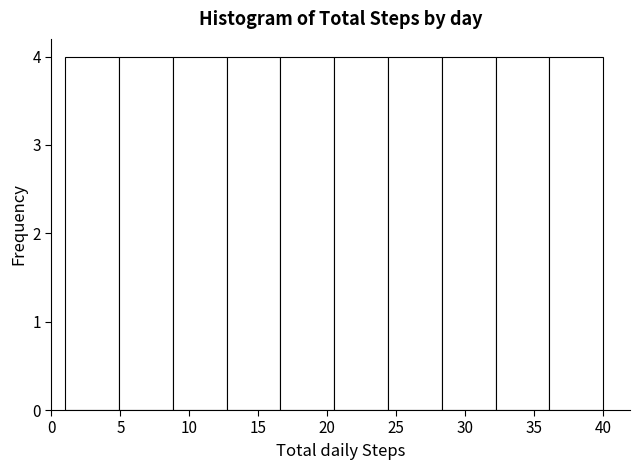

Reading left to right, list every bar in this chart as the range it spans on the x-axis followed by its height. Neither the bar edges nor the heights are printed on the chart, so give them approximately, as read against the axes.

1.0 to 4.9: 4
4.9 to 8.8: 4
8.8 to 12.7: 4
12.7 to 16.6: 4
16.6 to 20.5: 4
20.5 to 24.4: 4
24.4 to 28.3: 4
28.3 to 32.2: 4
32.2 to 36.1: 4
36.1 to 40.0: 4